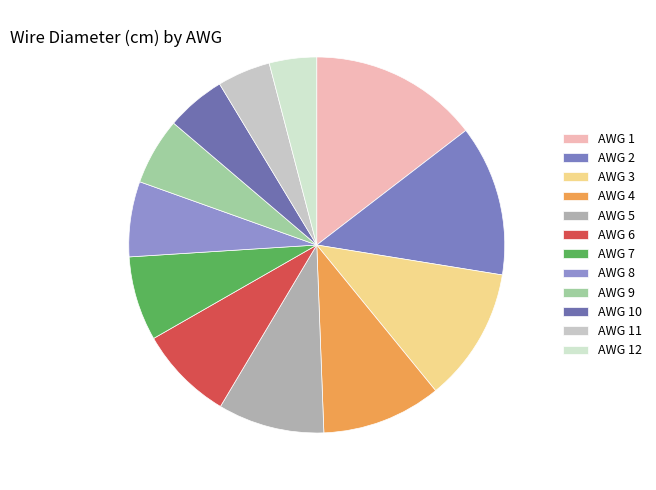

Which category has the smallest portion of the pie?

AWG 12